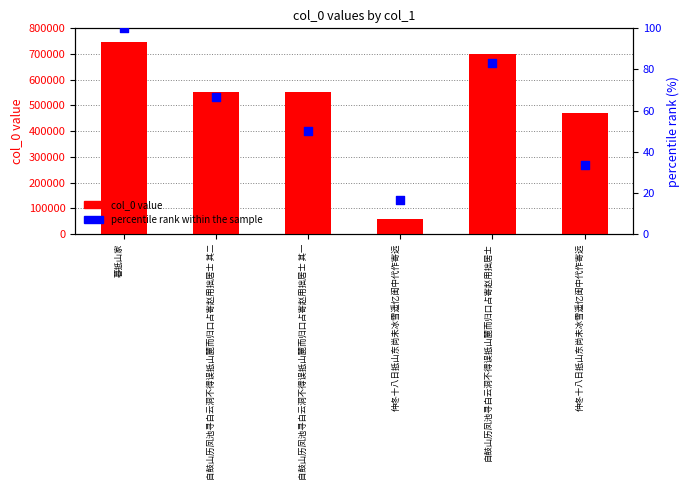

Which series contains the lowest Y value?

percentile rank within the sample